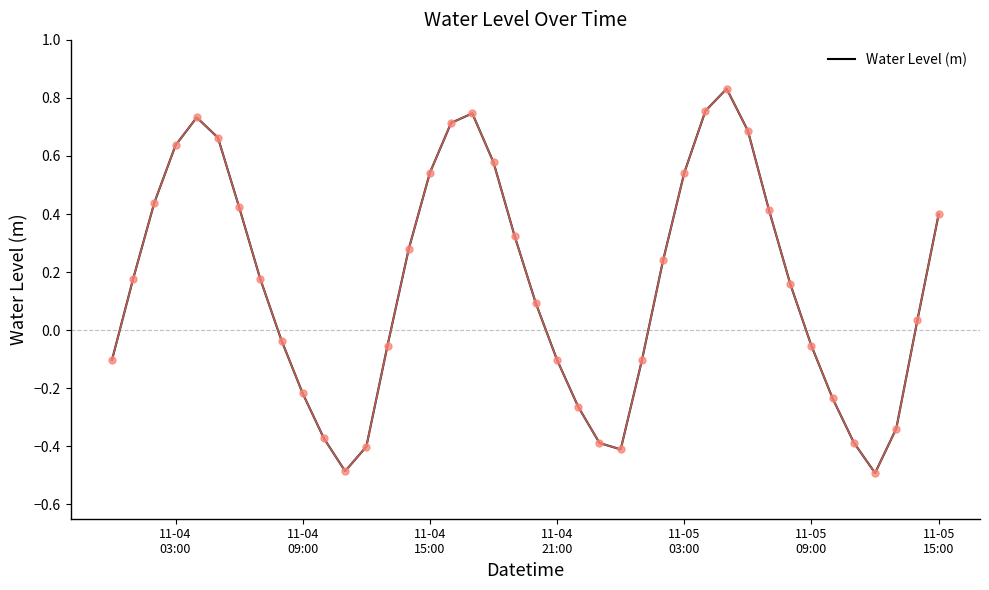

What is the smallest value displayed?

-0.5